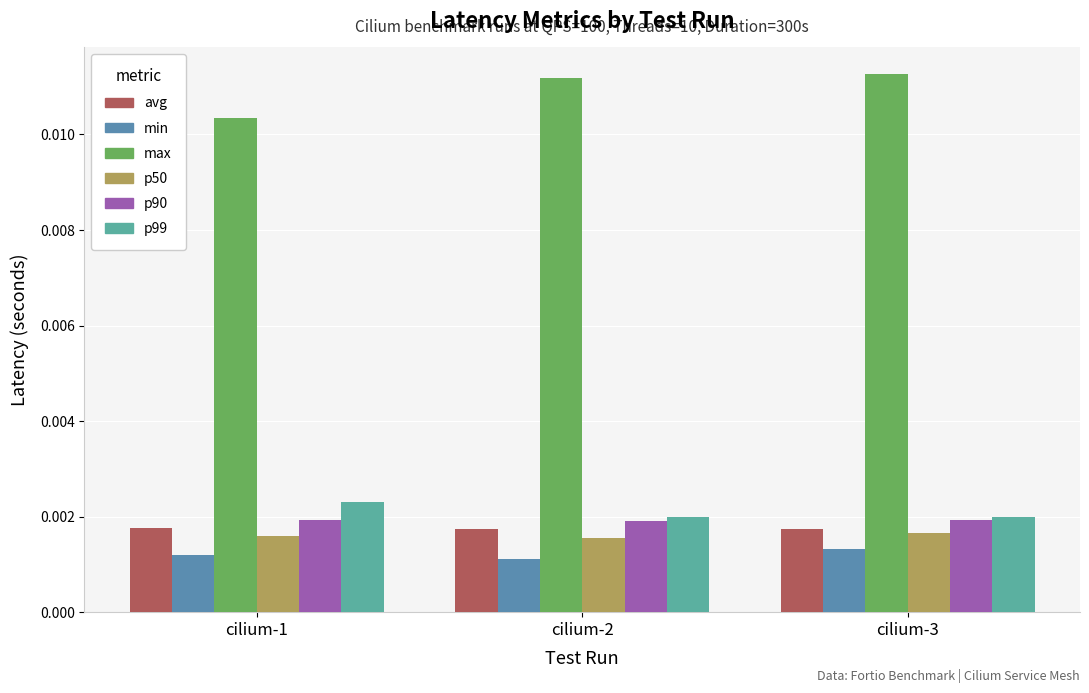

What are all the series names shown in the legend?

avg, min, max, p50, p90, p99